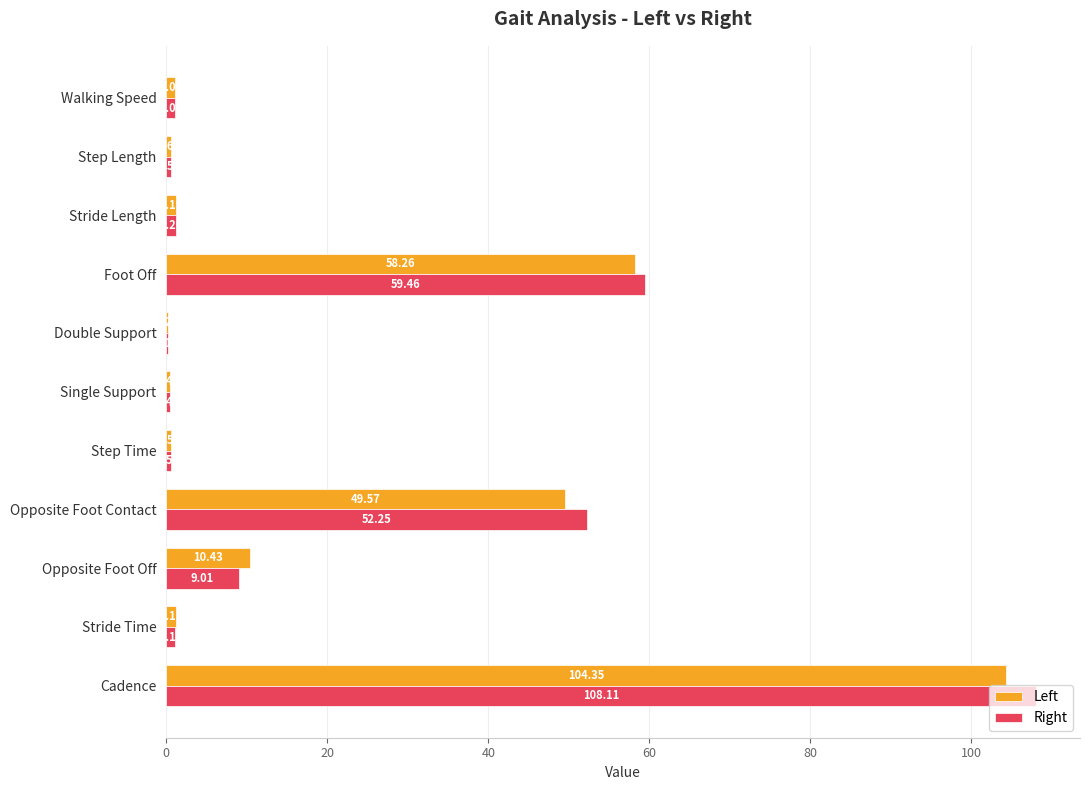

Where is Right nearest to the value 54?

Opposite Foot Contact